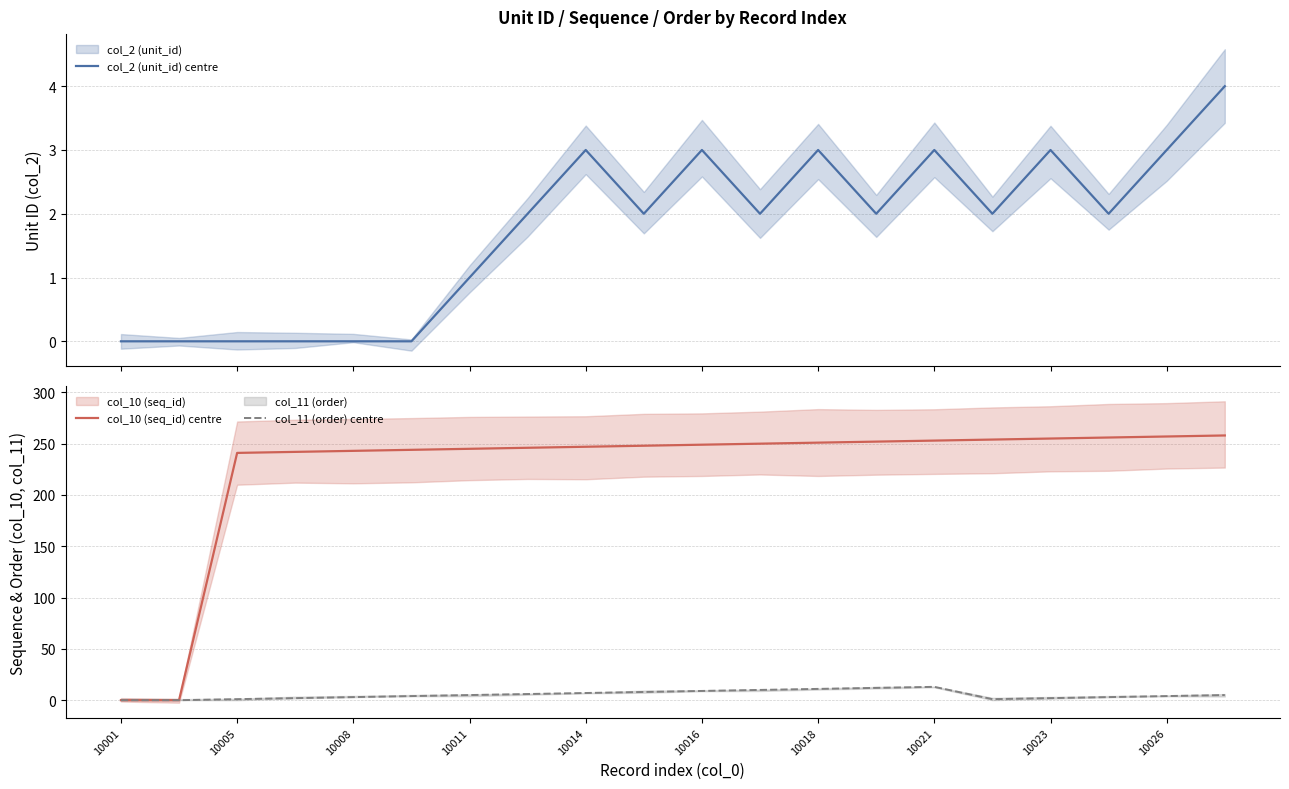

What are all the series names shown in the legend?

col_2 (unit_id) centre, col_10 (seq_id) centre, col_11 (order) centre